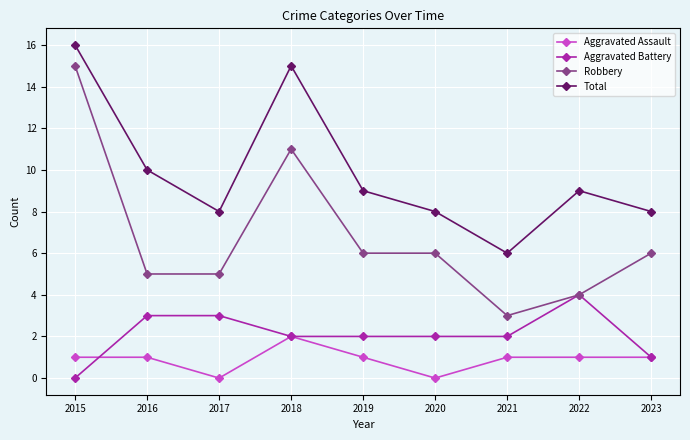

Which series changed the most between 2015 and 2019?

Robbery